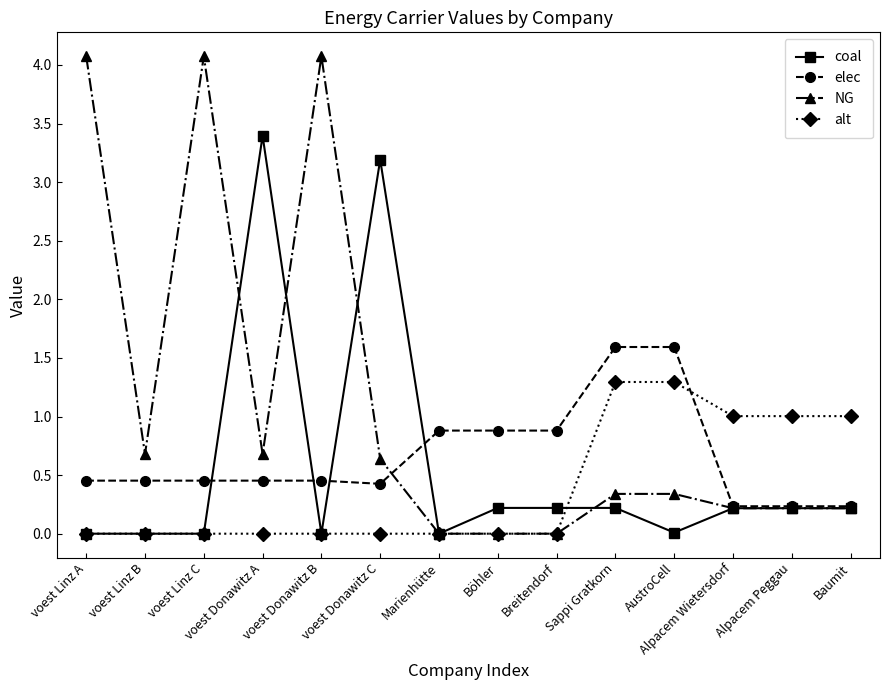

At how many categories does at least one series exceed 2?

5